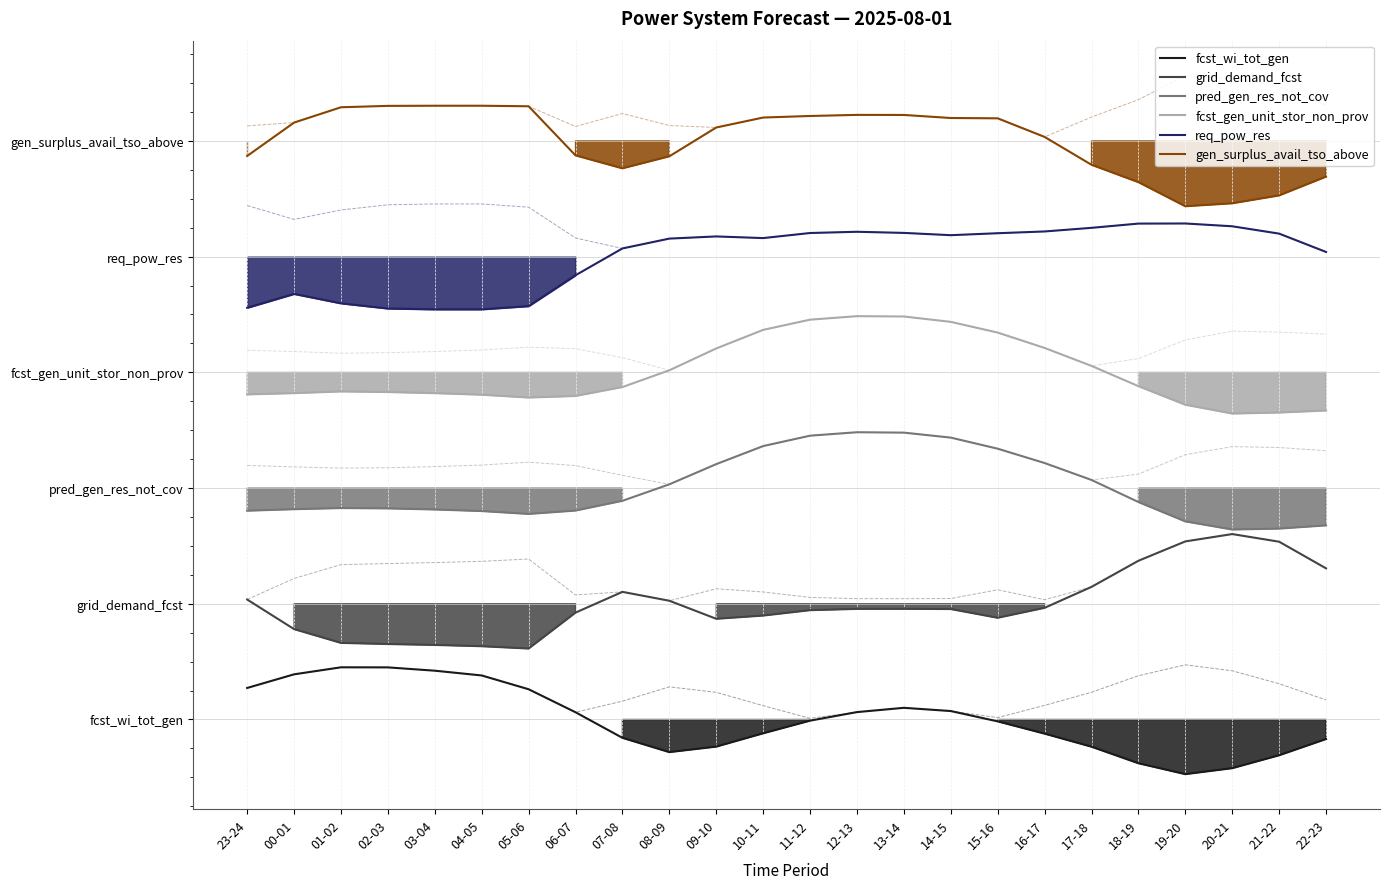

Which series has the largest total across all categories?

gen_surplus_avail_tso_above